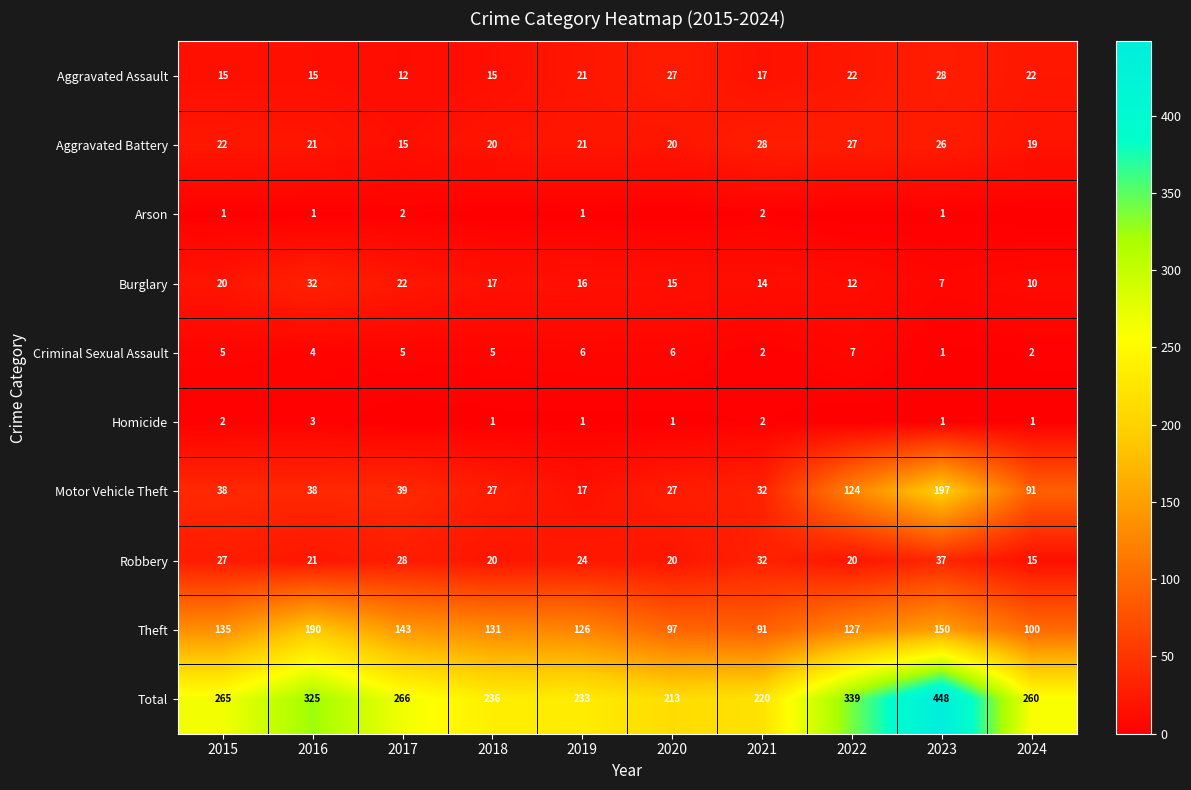

What is the spread (max minus min) of values at 2019?

232